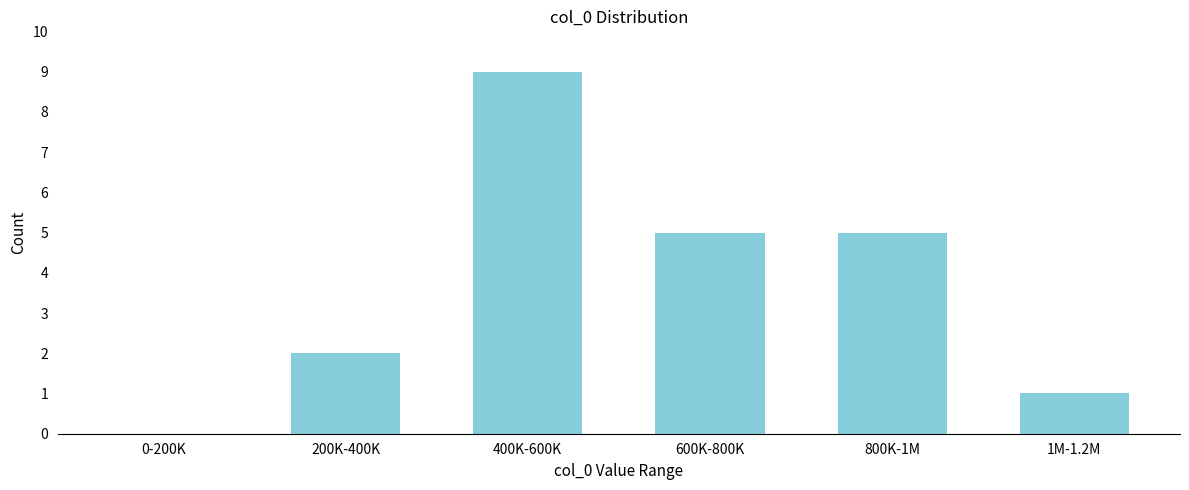

Reading right to left, list all the values displayed in this chart.

1M-1.2M=1	800K-1M=5	600K-800K=5	400K-600K=9	200K-400K=2	0-200K=0